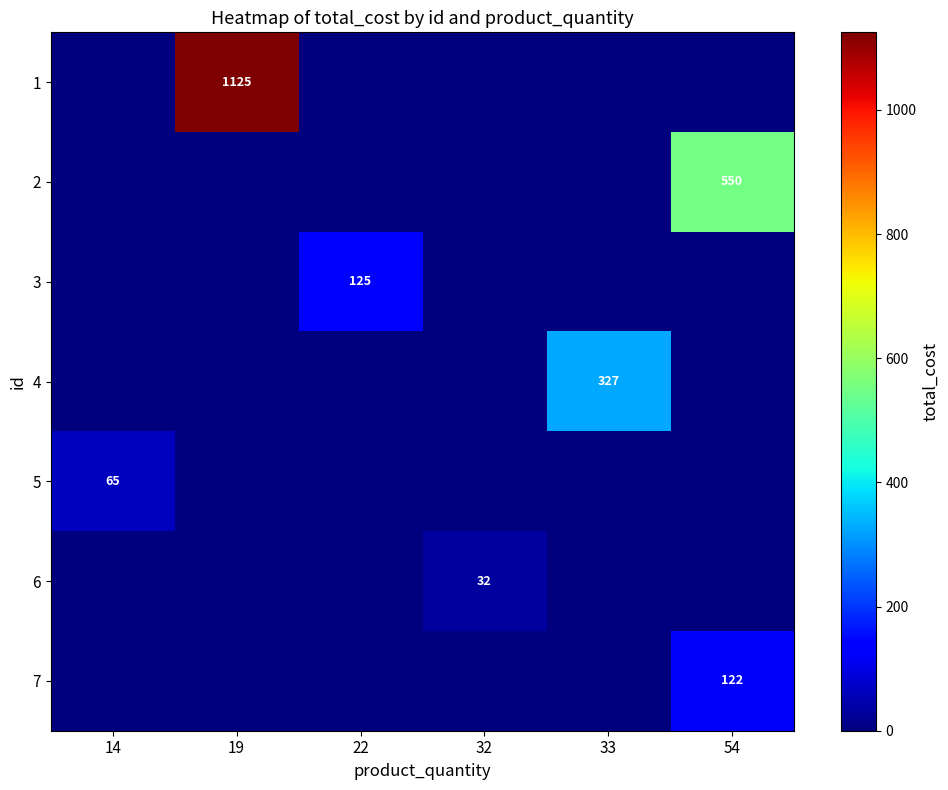

Is it true that 4 equals 327 at 33?

True